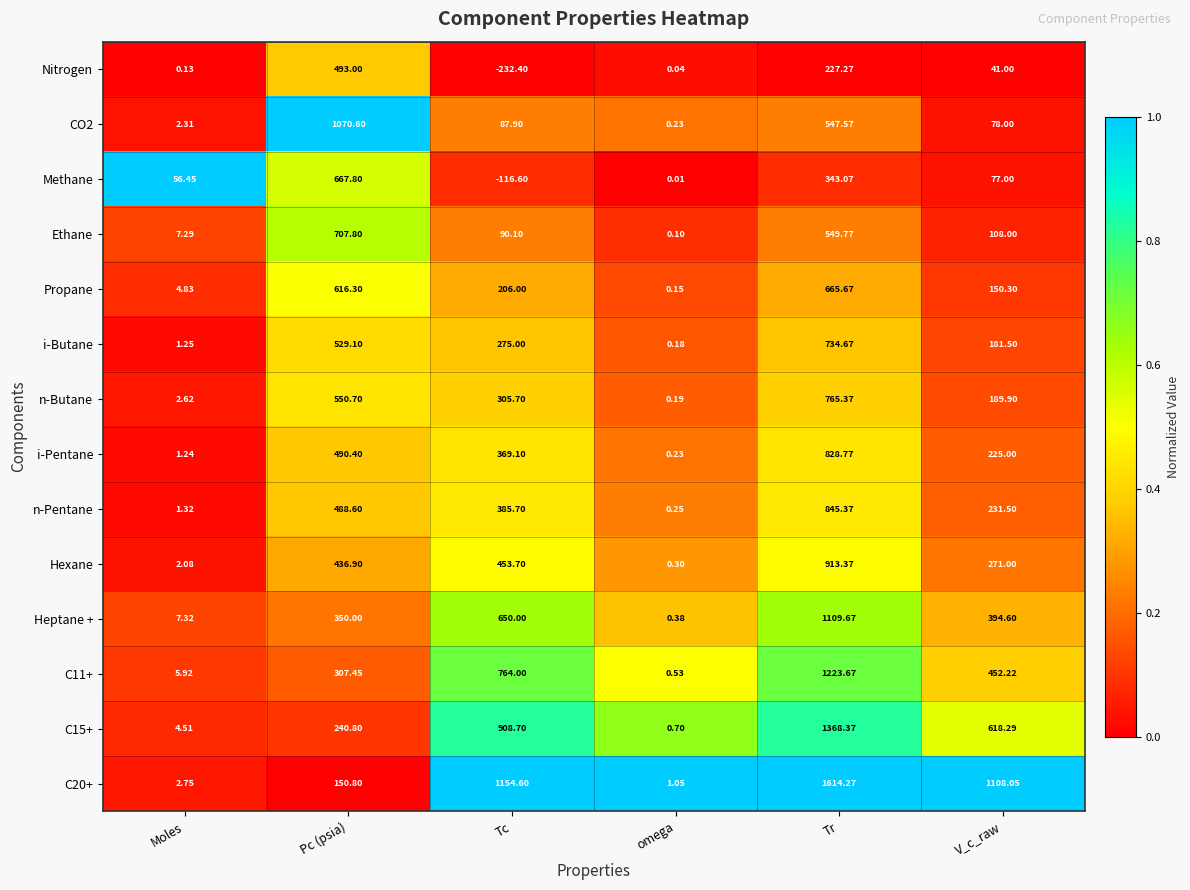

Where is Ethane nearest to the value 353?

Tr